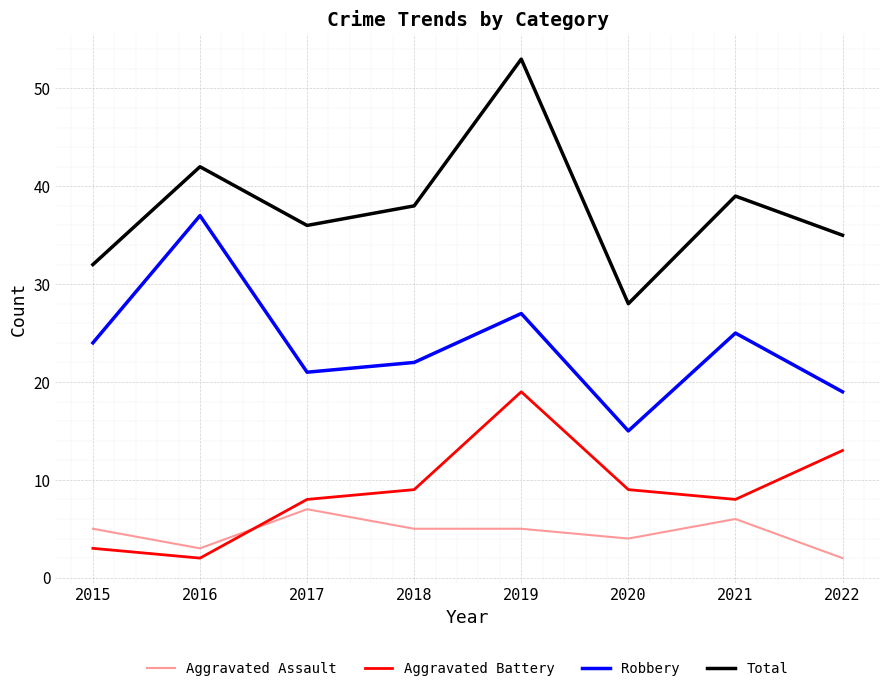

Does the chart display data point markers on the line(s)?

No